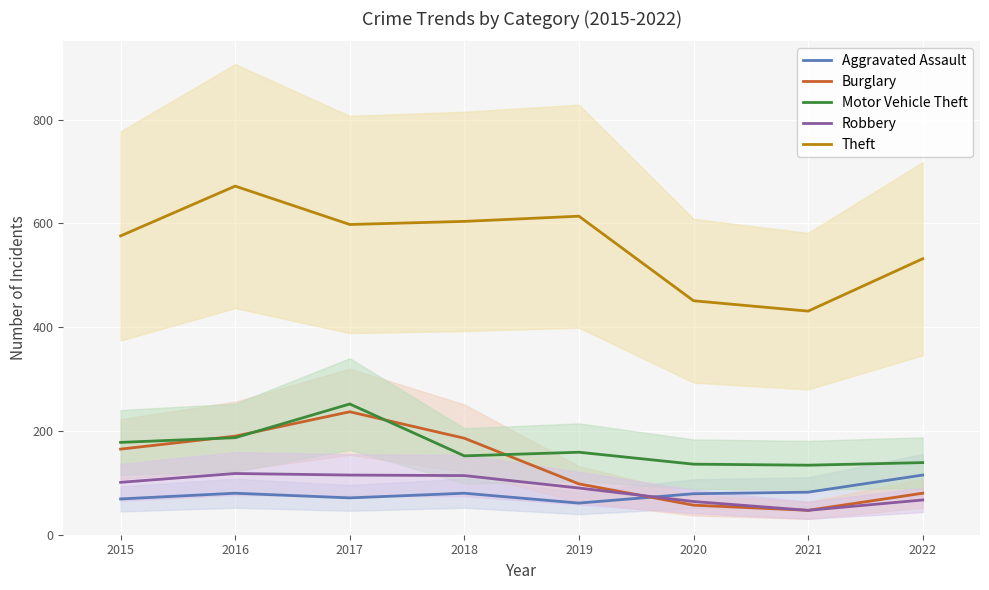

What is the value of the Theft point at the 5th from the left?

614